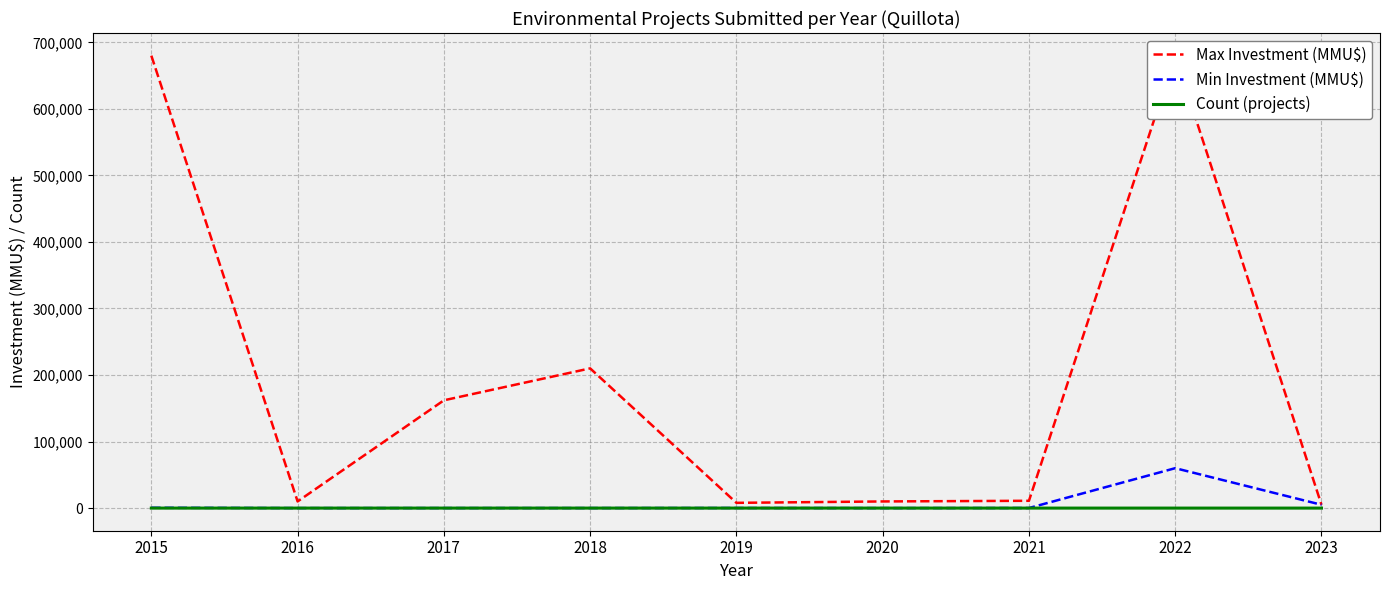

Is the value of Count (projects) at 2023 greater than the value of Min Investment (MMU$) at 2020?

Yes